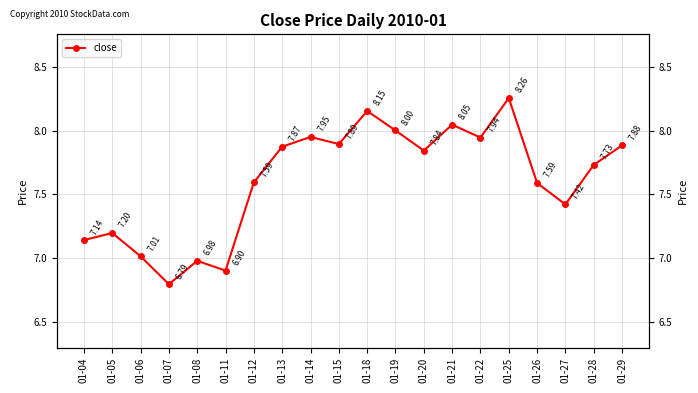

What is the change in value from 01-04 to 01-22?

+0.8